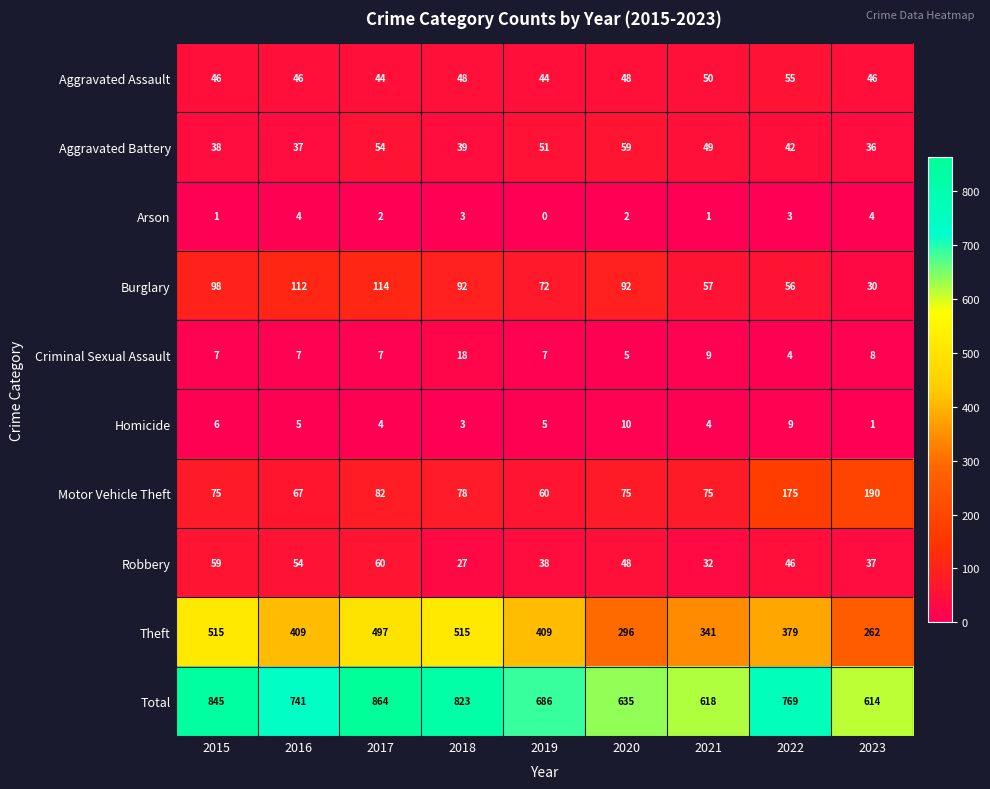

At which label does Total first exceed 741?

2015